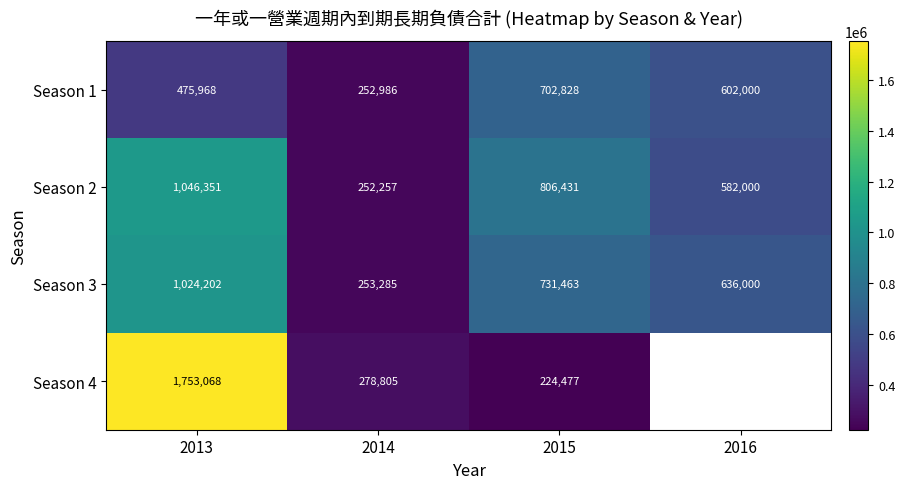

Which category has the lowest value in the Season 3 series?

2014